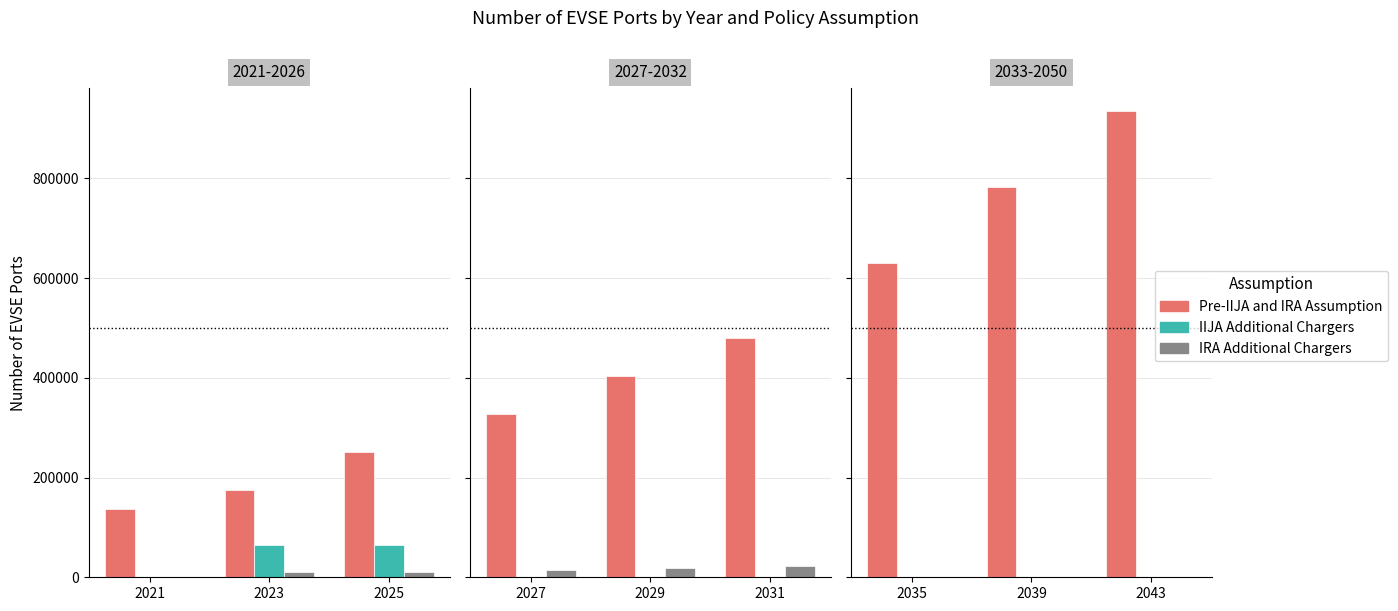

At which label is IIJA Additional Chargers closest to 0?

2035